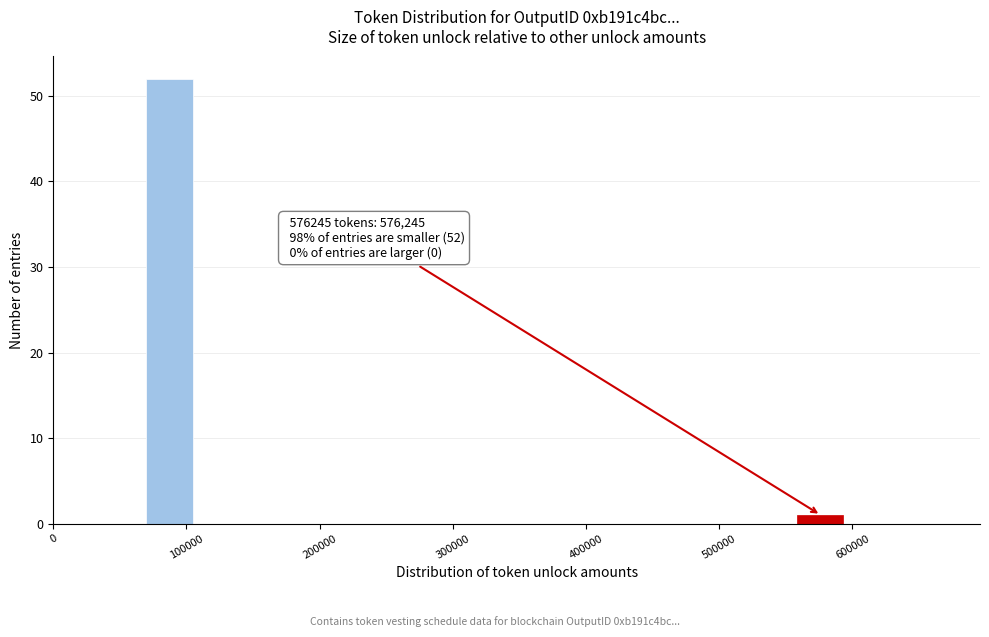

Around what value on the x-axis is the tallest bar? Give the approximate position of its centre, as read against the axis.

90000